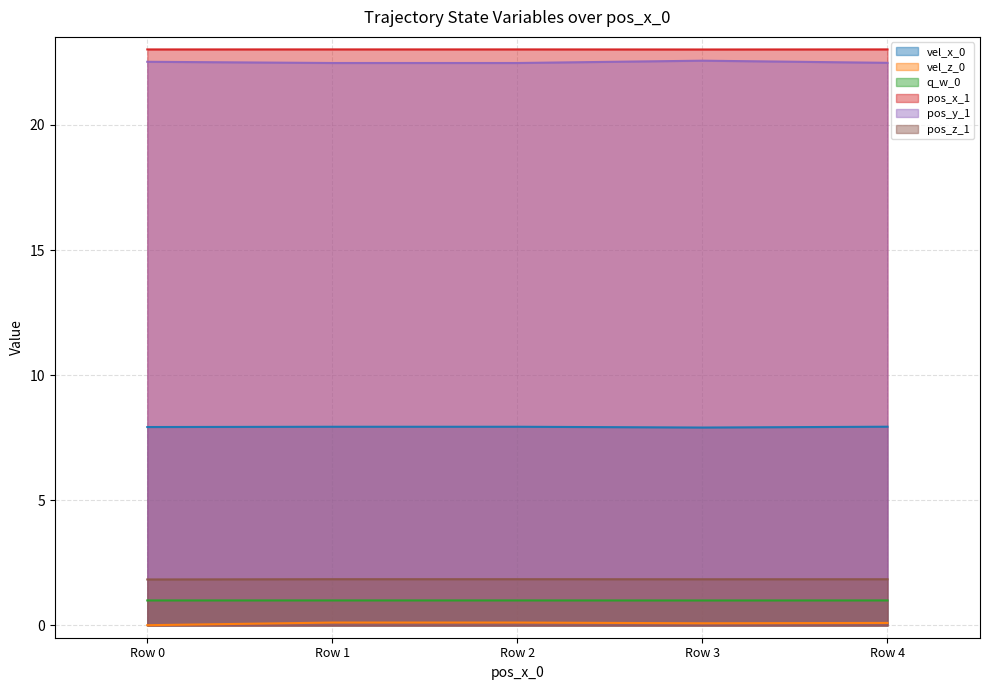

True or false: vel_x_0 has a value of 12.3 at Row 0.

False